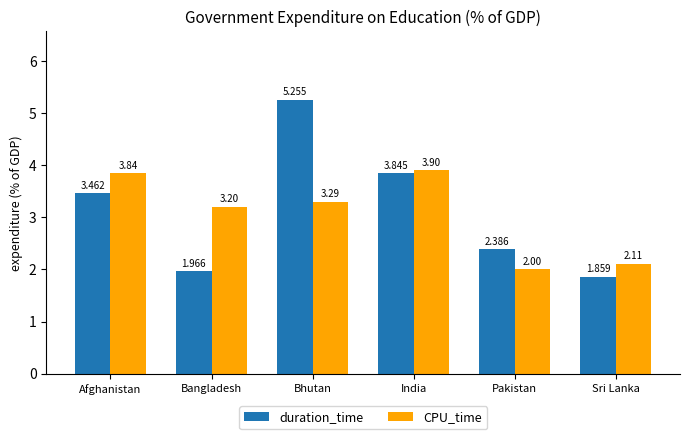

Rank the series at Sri Lanka from lowest to highest value.

duration_time, CPU_time